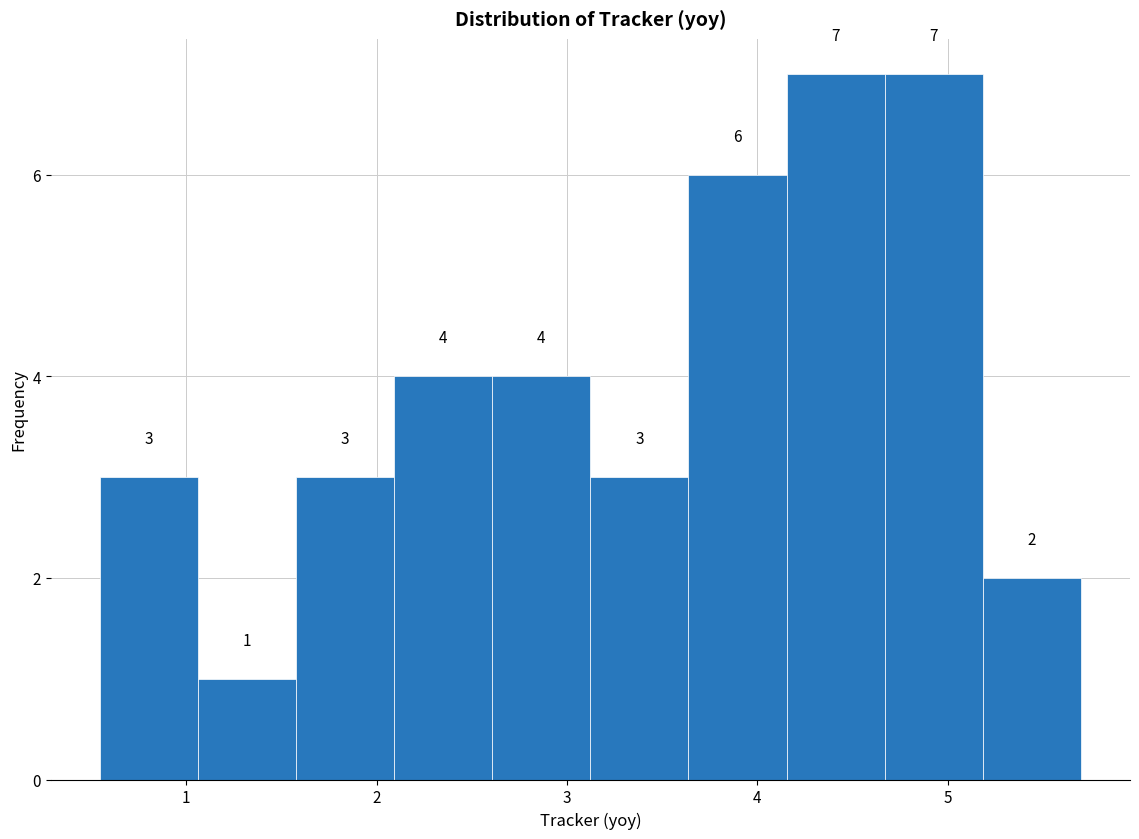

Reading left to right, transcribe this chart: for each bar, give the range it covers on the x-axis and its height. The bar edges are not printed on the chart, so give them approximately, as read against the axis.

0.5 to 1.1: 3
1.1 to 1.6: 1
1.6 to 2.1: 3
2.1 to 2.6: 4
2.6 to 3.1: 4
3.1 to 3.6: 3
3.6 to 4.2: 6
4.2 to 4.7: 7
4.7 to 5.2: 7
5.2 to 5.7: 2